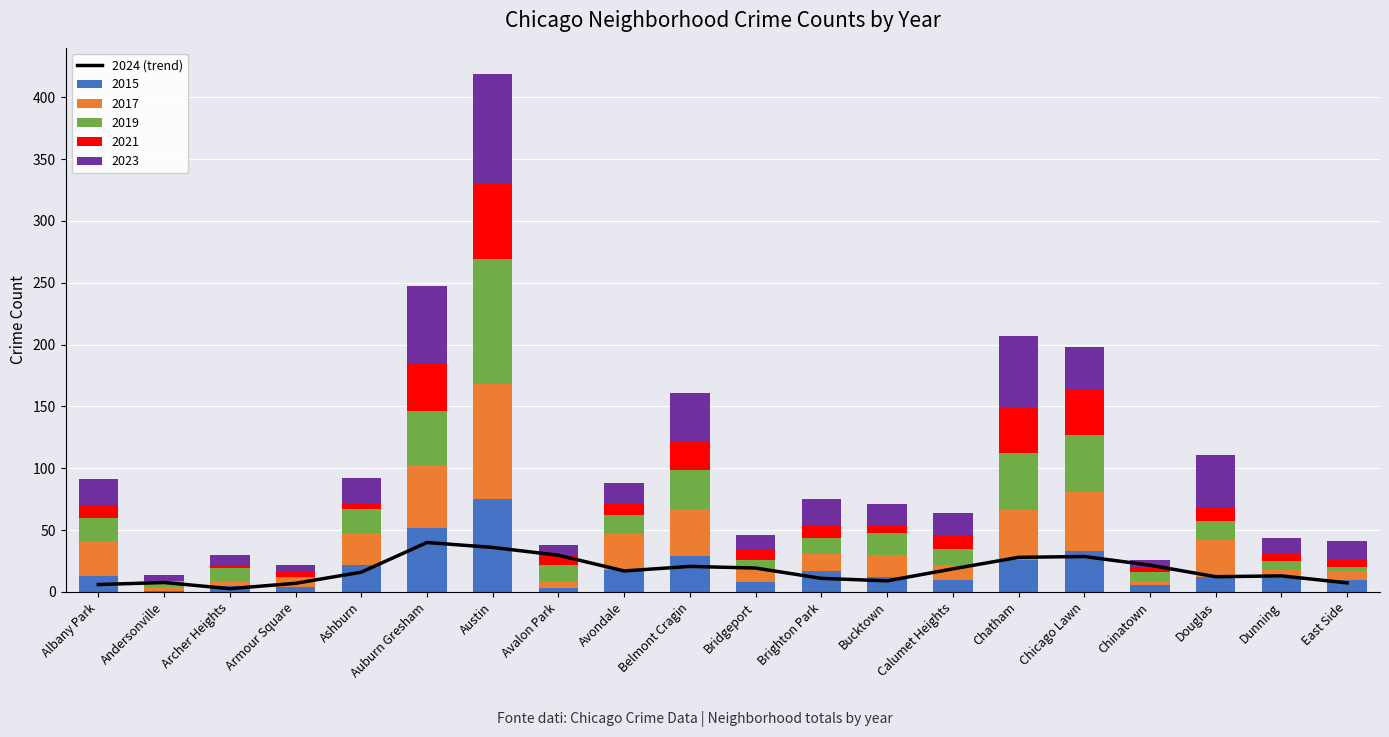

Are the bars grouped side by side (vs. stacked)?

No